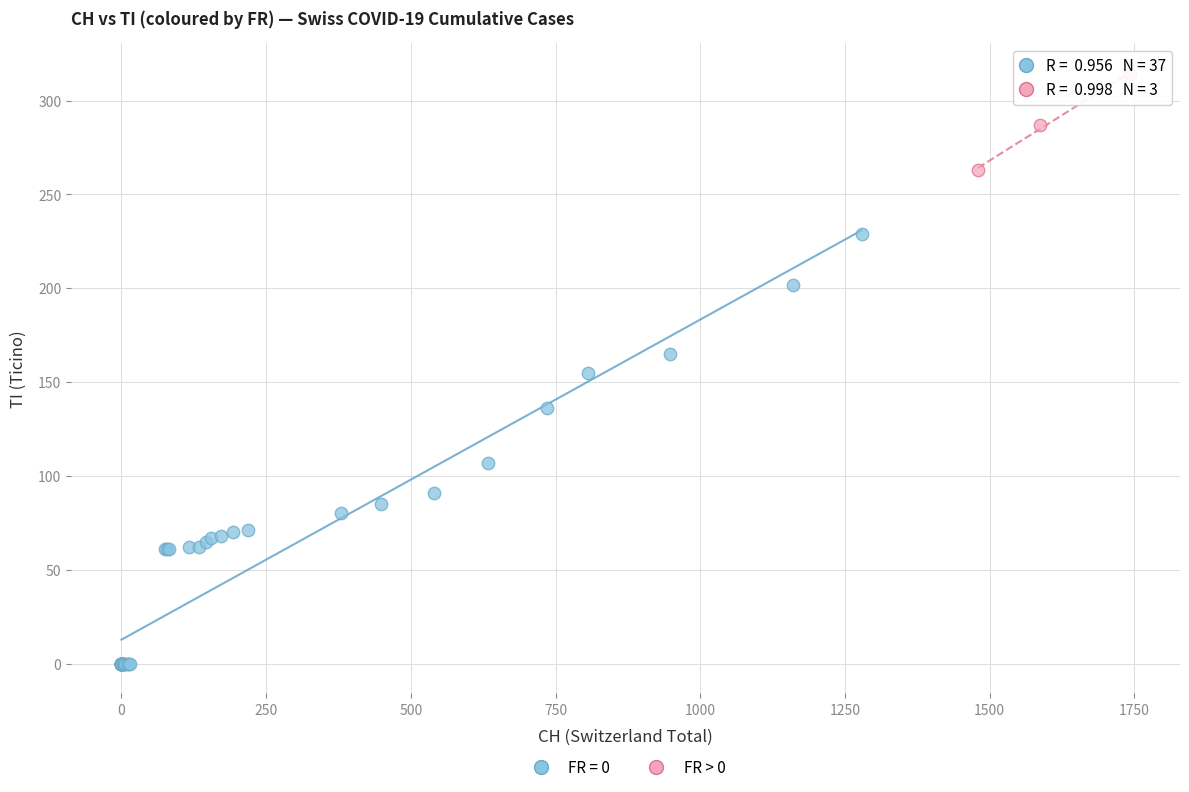

Which series contains the highest Y value?

FR > 0